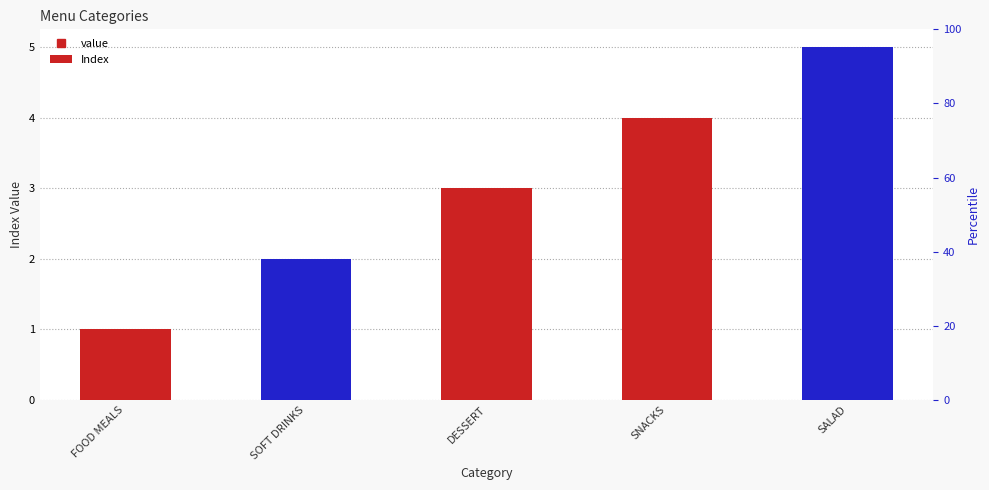

Which has a higher value, FOOD MEALS or SOFT DRINKS?

SOFT DRINKS